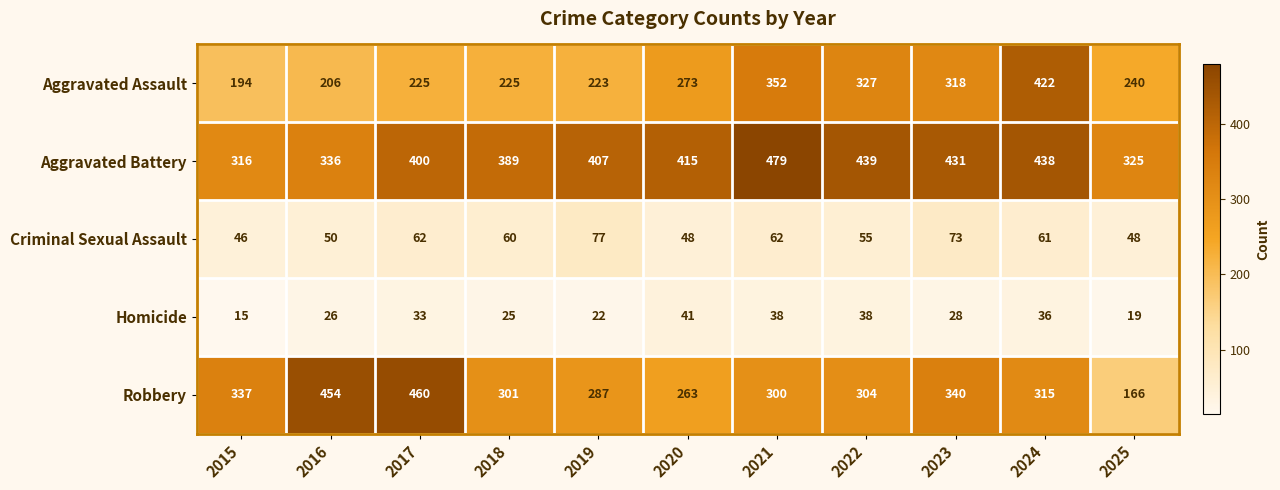

Which category has the highest value in the Homicide series?

2020